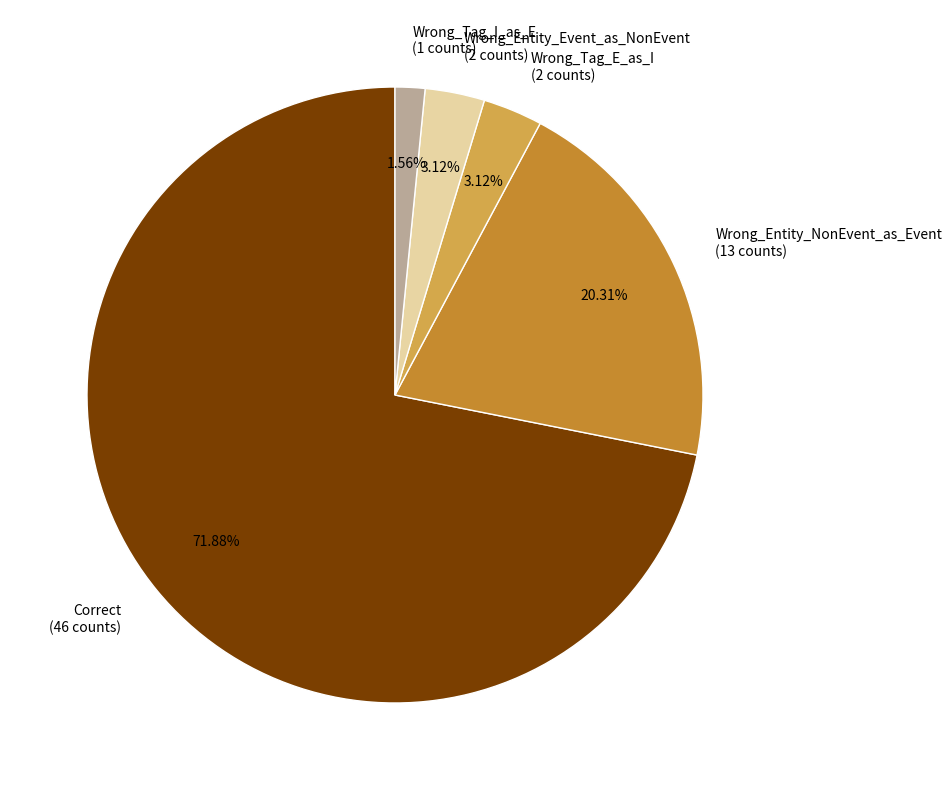

Which category has the smallest portion of the pie?

Wrong_Tag_I_as_E